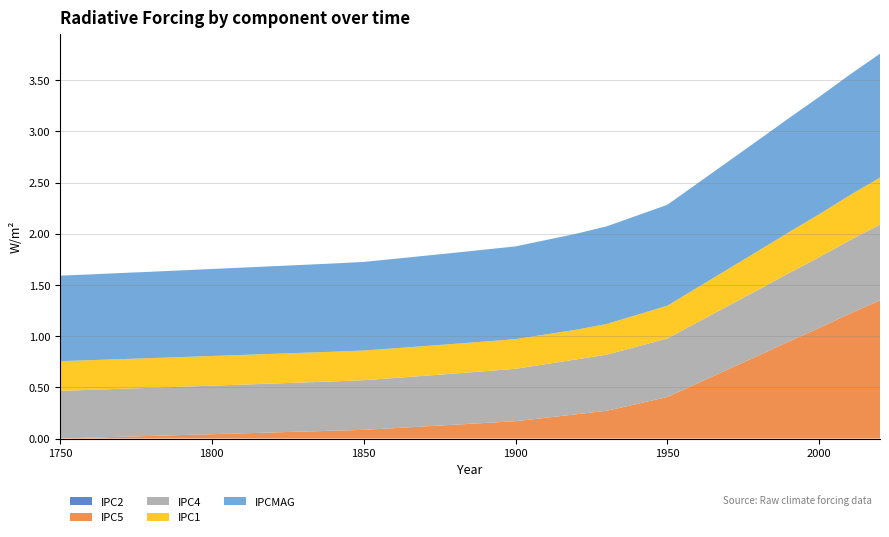

Reading right to left, list all the values displayed in this chart.

IPC2: 27=0.0	26=0.0	25=0.0	24=0.0	23=0.0	22=0.0	21=0.0	20=0.0	19=0.0	18=0.0	17=0.0	16=0.0	15=0.0	14=0.0	13=0.0	12=0.0	11=0.0	10=0.0	9=0.0	8=0.0	7=0.0	6=0.0	5=0.0	4=0.0	3=0.0	2=0.0	1=0.0	0=0.0
IPC5: 27=1.4	26=1.2	25=1.1	24=0.9	23=0.8	22=0.7	21=0.5	20=0.4	19=0.3	18=0.3	17=0.2	16=0.2	15=0.2	14=0.2	13=0.1	12=0.1	11=0.1	10=0.1	9=0.1	8=0.1	7=0.1	6=0.1	5=0.0	4=0.0	3=0.0	2=0.0	1=0.0	0=0.0
IPC4: 27=0.7	26=0.7	25=0.7	24=0.7	23=0.6	22=0.6	21=0.6	20=0.6	19=0.6	18=0.5	17=0.5	16=0.5	15=0.5	14=0.5	13=0.5	12=0.5	11=0.5	10=0.5	9=0.5	8=0.5	7=0.5	6=0.5	5=0.5	4=0.5	3=0.5	2=0.5	1=0.5	0=0.5
IPC1: 27=0.5	26=0.4	25=0.4	24=0.4	23=0.4	22=0.4	21=0.3	20=0.3	19=0.3	18=0.3	17=0.3	16=0.3	15=0.3	14=0.3	13=0.3	12=0.3	11=0.3	10=0.3	9=0.3	8=0.3	7=0.3	6=0.3	5=0.3	4=0.3	3=0.3	2=0.3	1=0.3	0=0.3
IPCMAG: 27=1.2	26=1.2	25=1.1	24=1.1	23=1.1	22=1.1	21=1.0	20=1.0	19=1.0	18=1.0	17=0.9	16=0.9	15=0.9	14=0.9	13=0.9	12=0.9	11=0.9	10=0.9	9=0.9	8=0.9	7=0.9	6=0.9	5=0.8	4=0.8	3=0.8	2=0.8	1=0.8	0=0.8